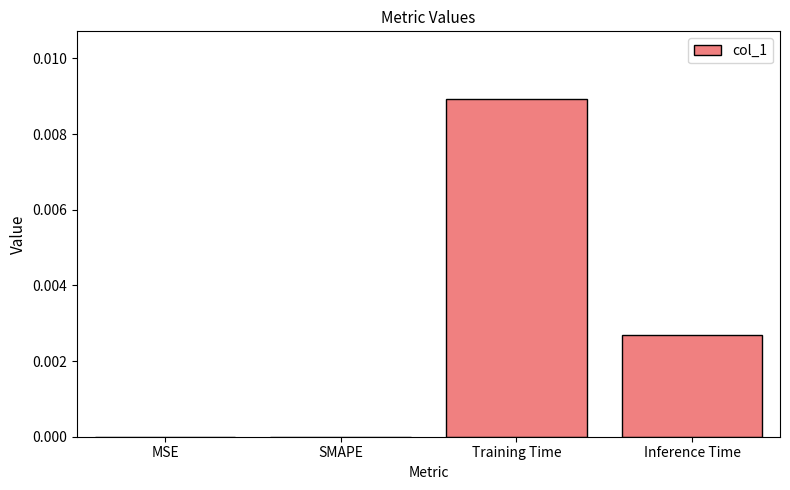

Which has a higher value, MSE or Training Time?

Training Time